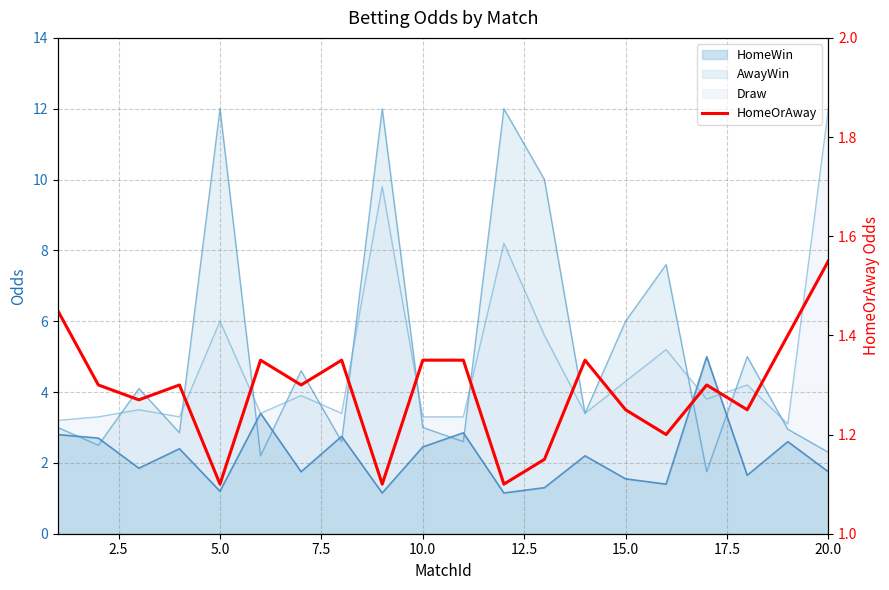

Between 17.5 and 9, which is larger?

17.5